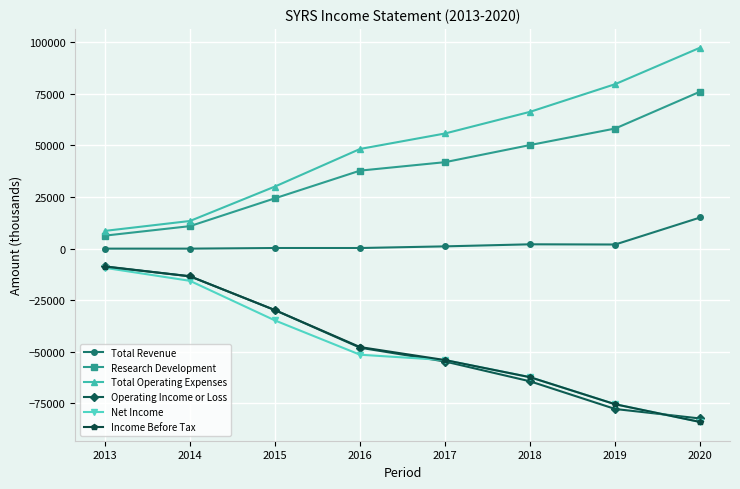

Which category has the highest value in the Income Before Tax series?

2013